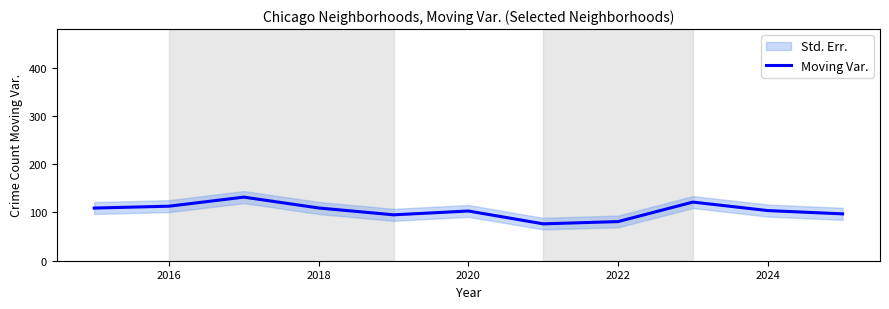

What is the average value?

103.8